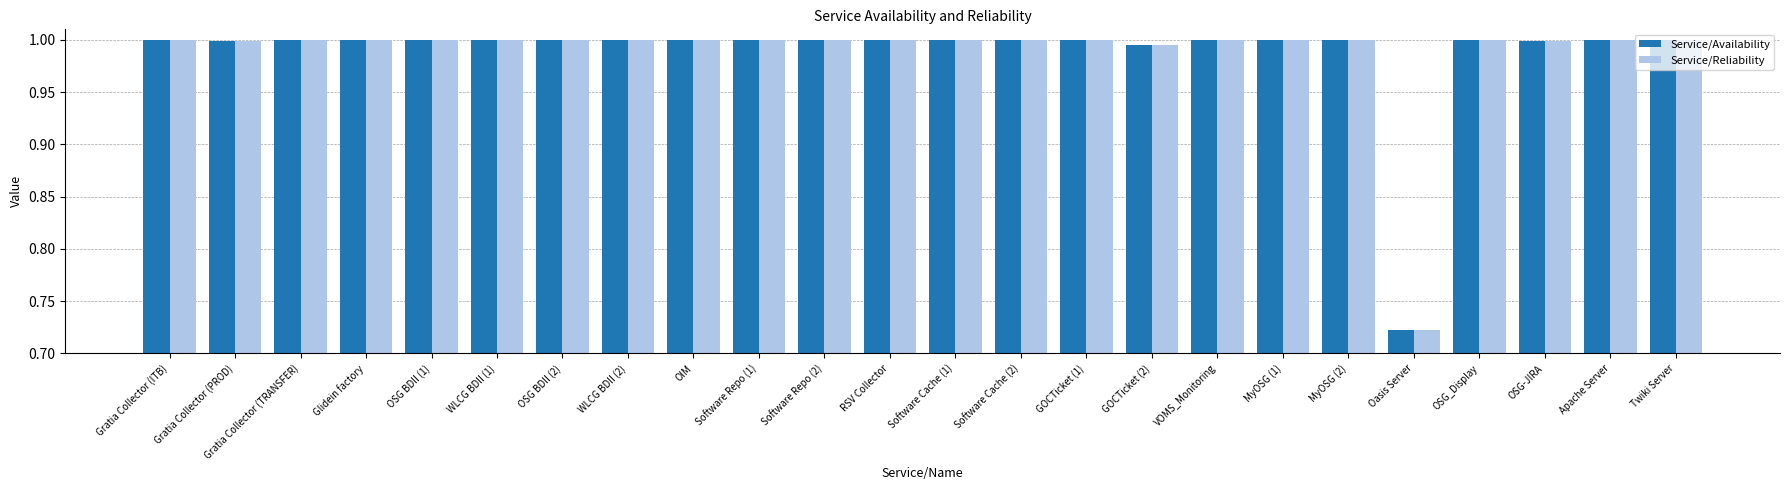

At which label does Service/Availability reach its minimum?

Oasis Server